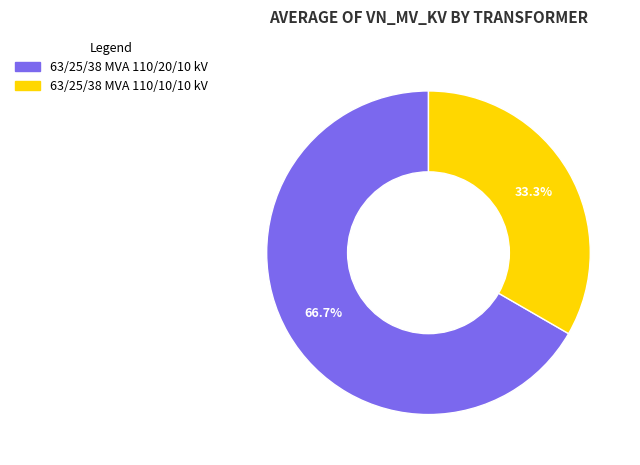

True or false: 63/25/38 MVA 110/10/10 kV accounts for 39% of the total.

False